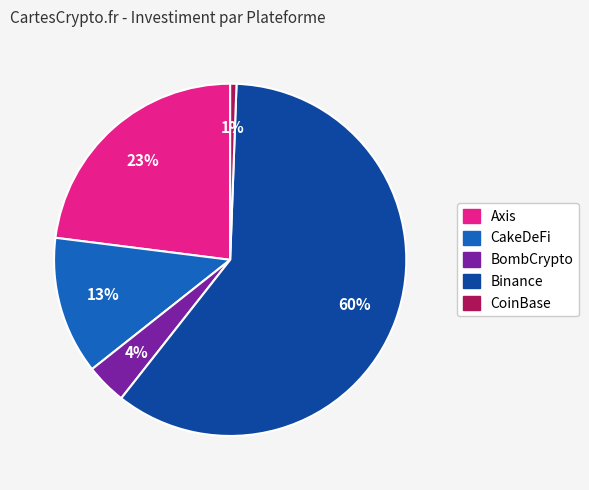

Is it true that CoinBase is 1% of the pie?

True